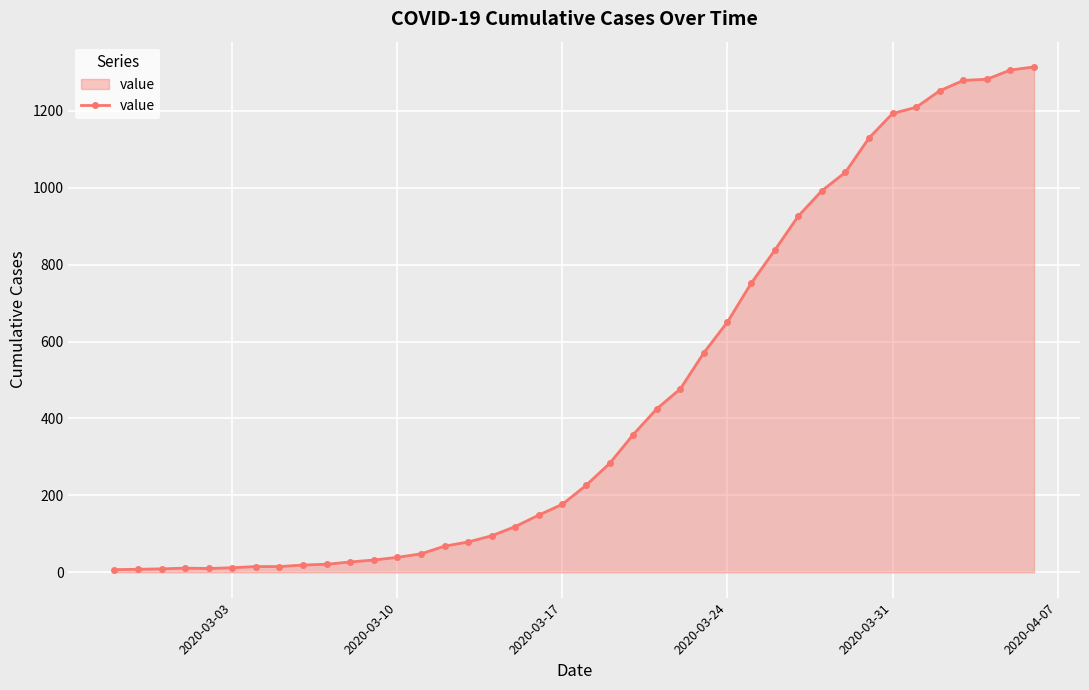

What is the difference between the second highest and second lowest values?

1298